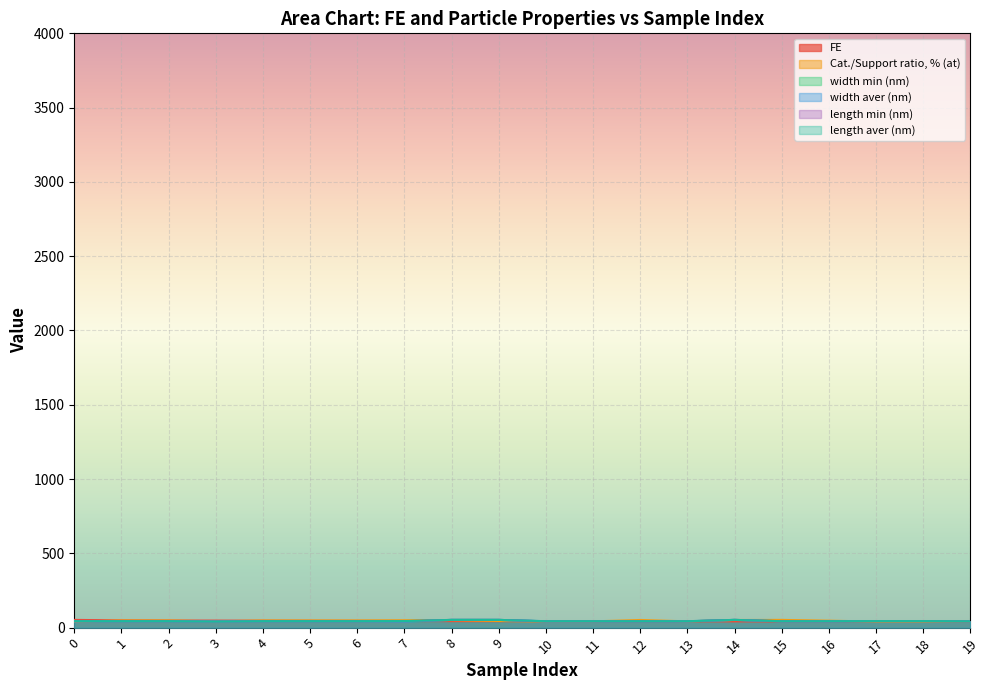

Which series has the largest range (max minus min)?

FE